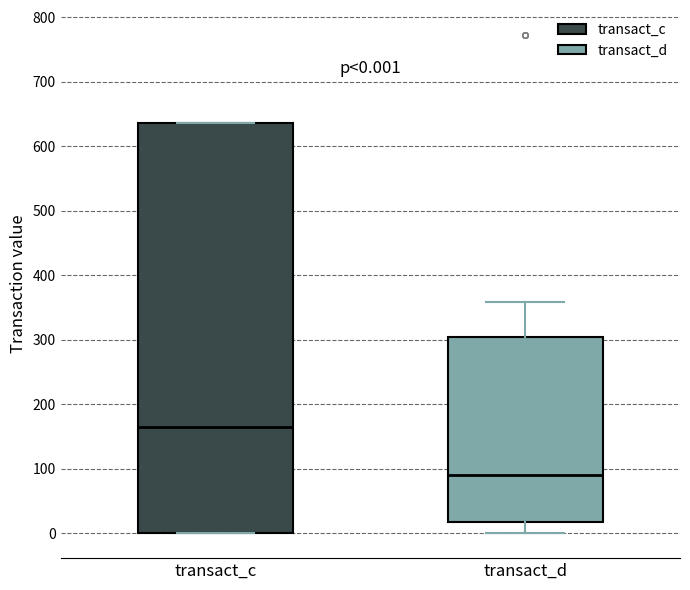

Which box is the tallest, from its lower edge to its upper edge?

transact_c